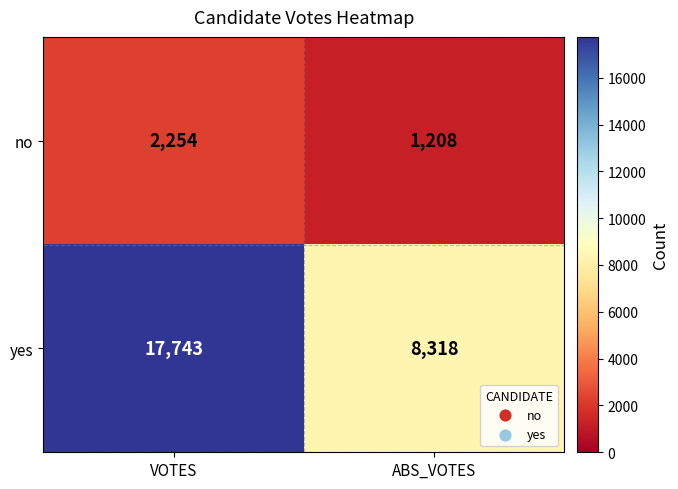

Which series changed the most between VOTES and ABS_VOTES?

yes